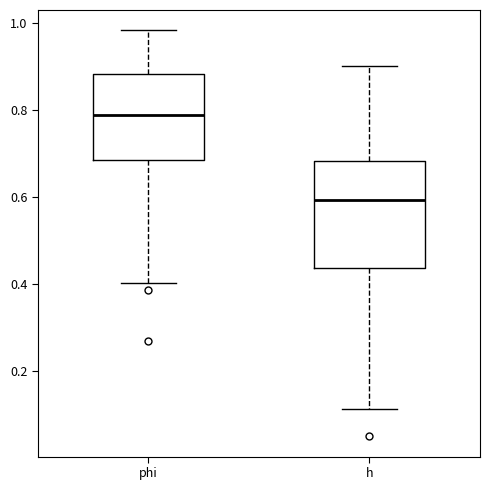

Where does the lower whisker of the box for phi end on the y-axis? The values are not printed on the chart, so give them approximately, as read against the axis.

0.40